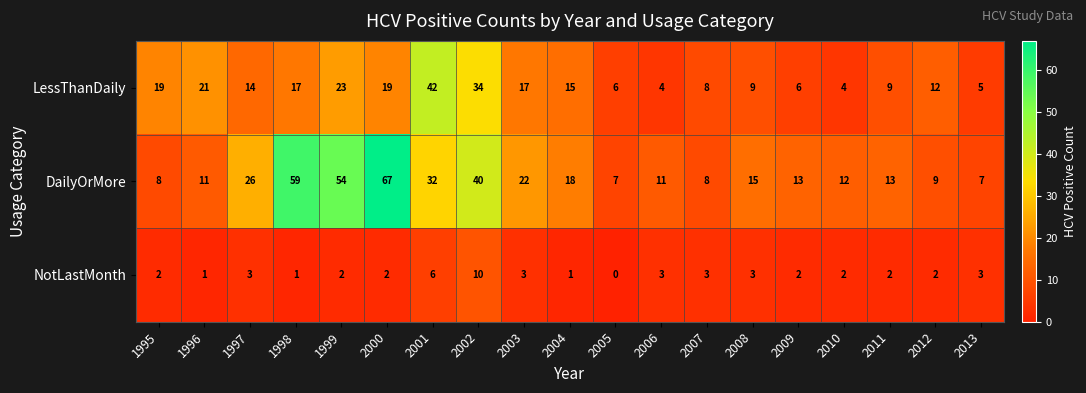

What is the average value of the NotLastMonth series?

3